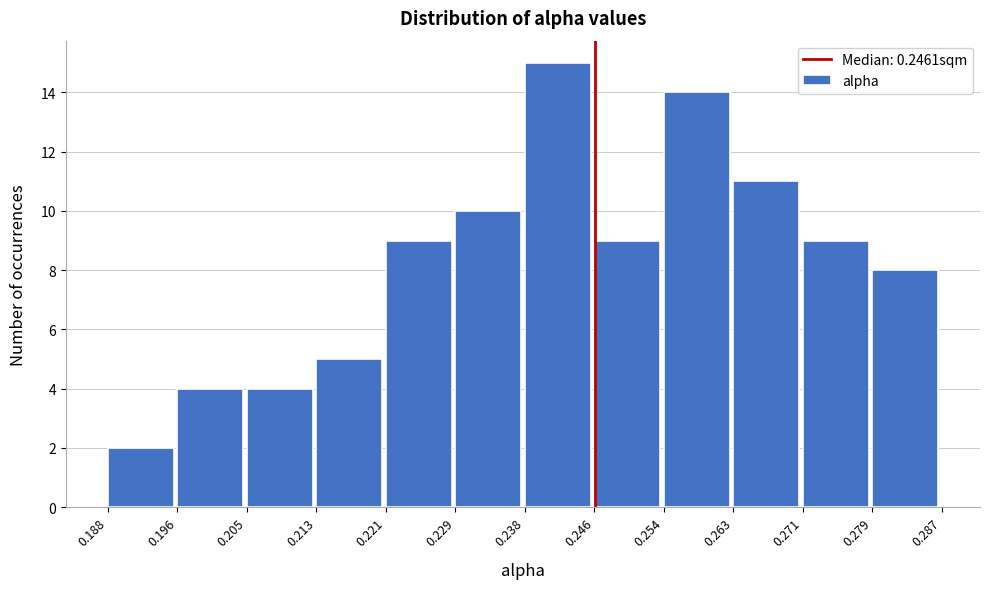

How tall is the bar that spans 0.246 to 0.254 on the x-axis? The values are not printed on the chart, so give them approximately, as read against the axis.

9